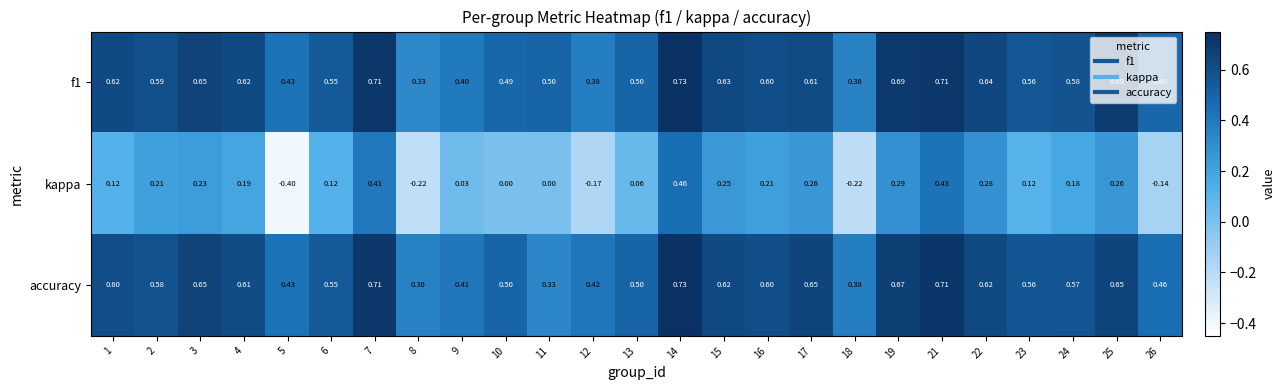

Which series has the largest range (max minus min)?

kappa